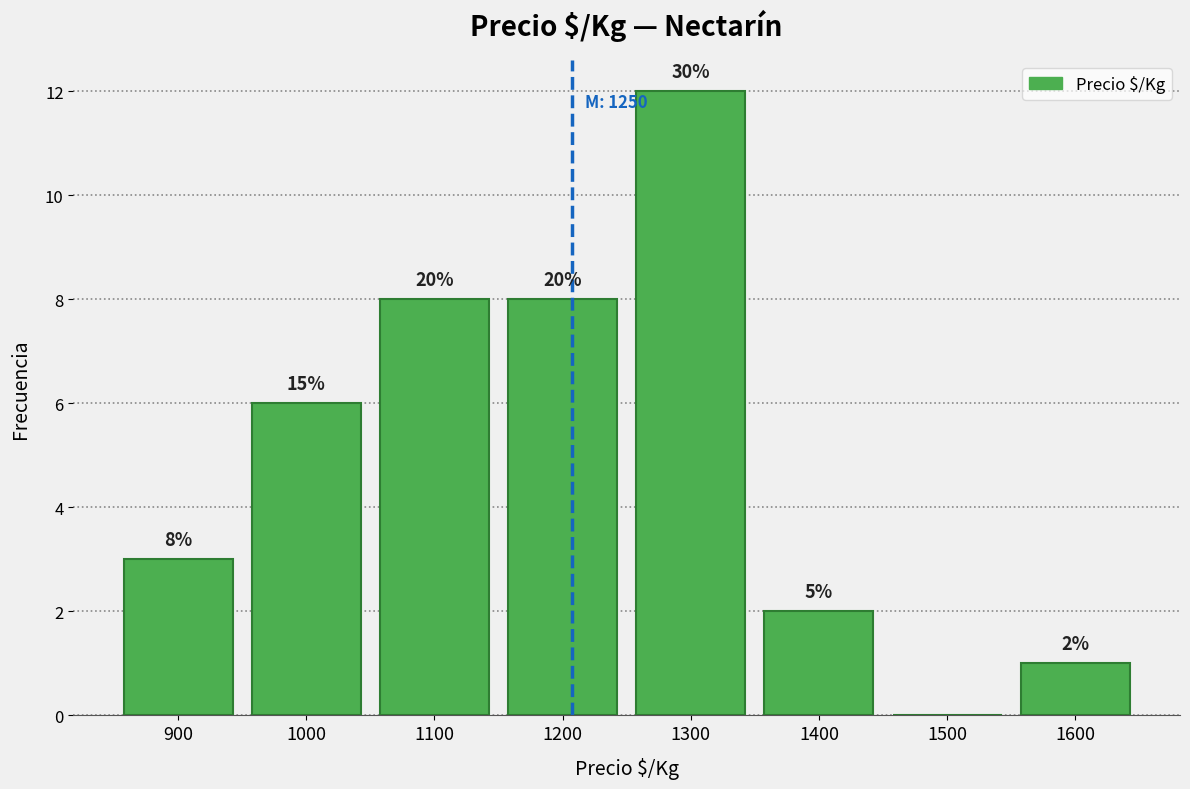

Are the bars horizontal?

No